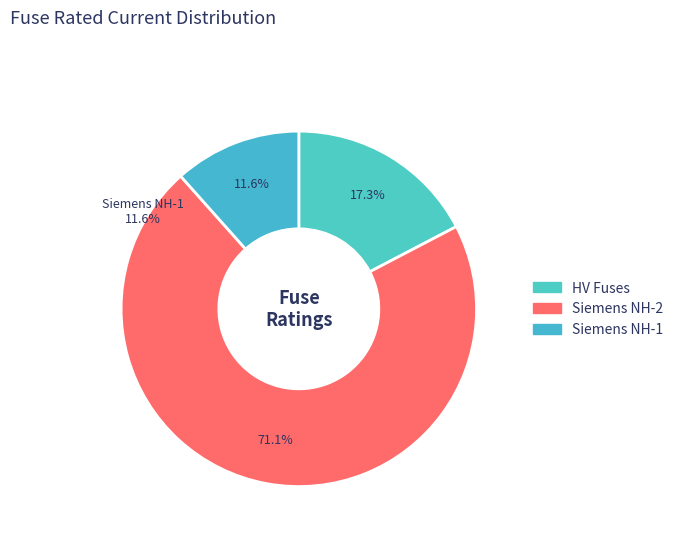

How many segments does this pie chart have?

3